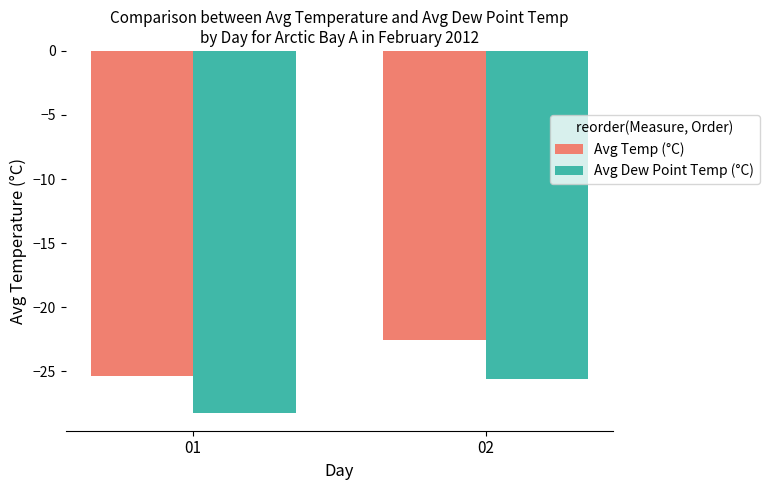

Rank the series by their maximum value, from lowest to highest.

Avg Dew Point Temp (°C), Avg Temp (°C)